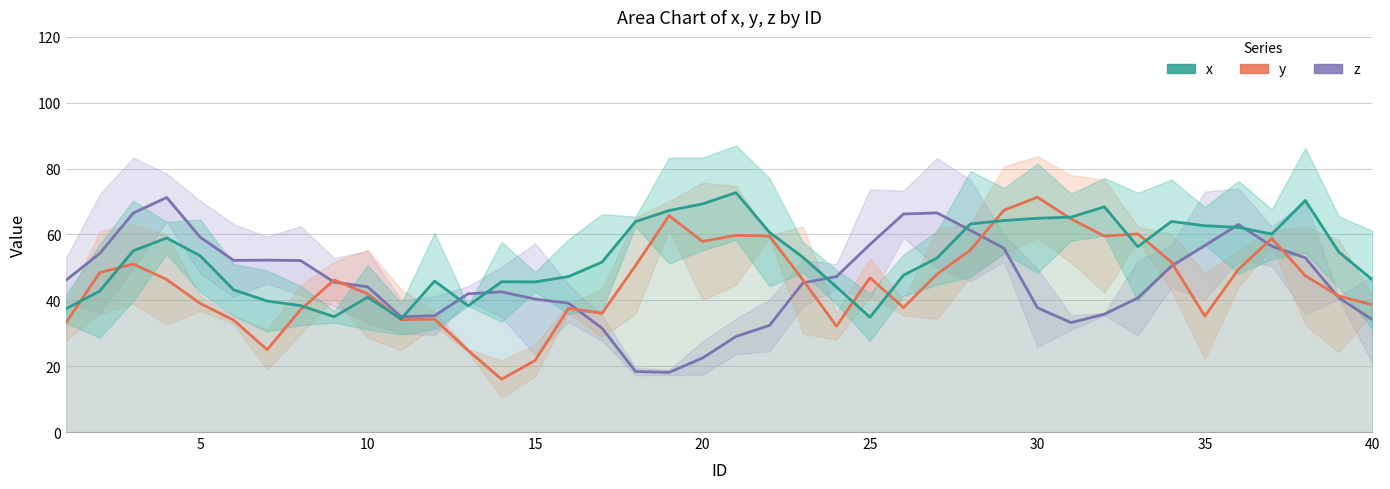

At how many categories does at least one series exceed 36?

39